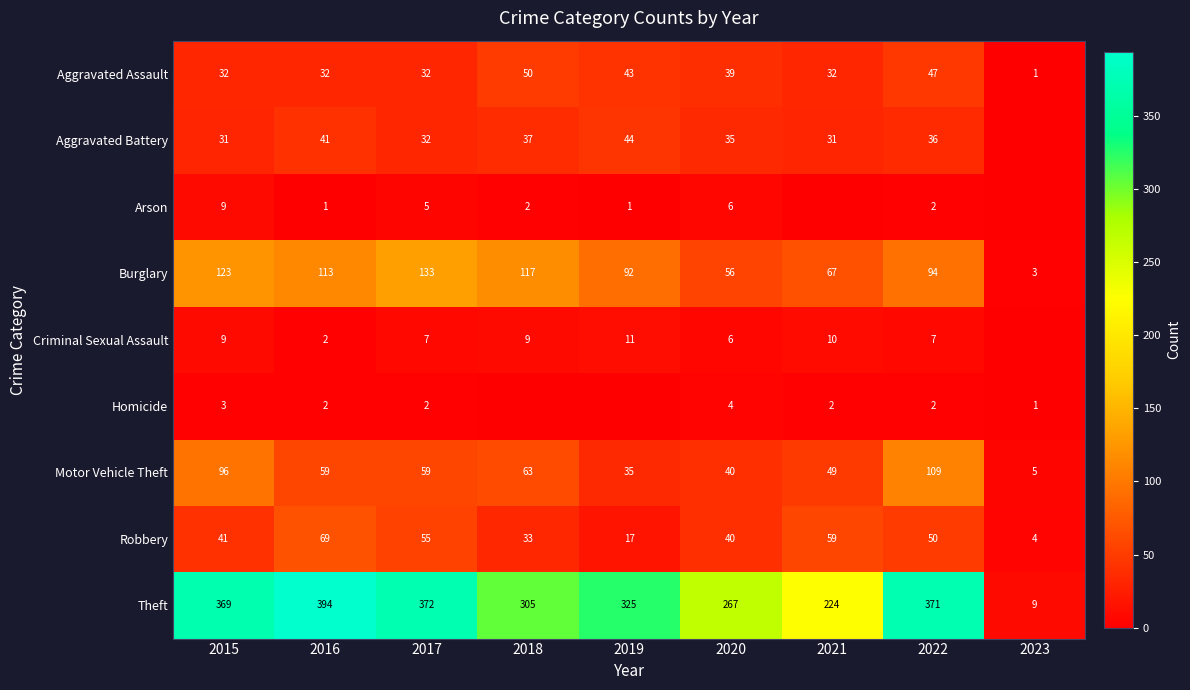

What is the minimum value for Robbery?

4